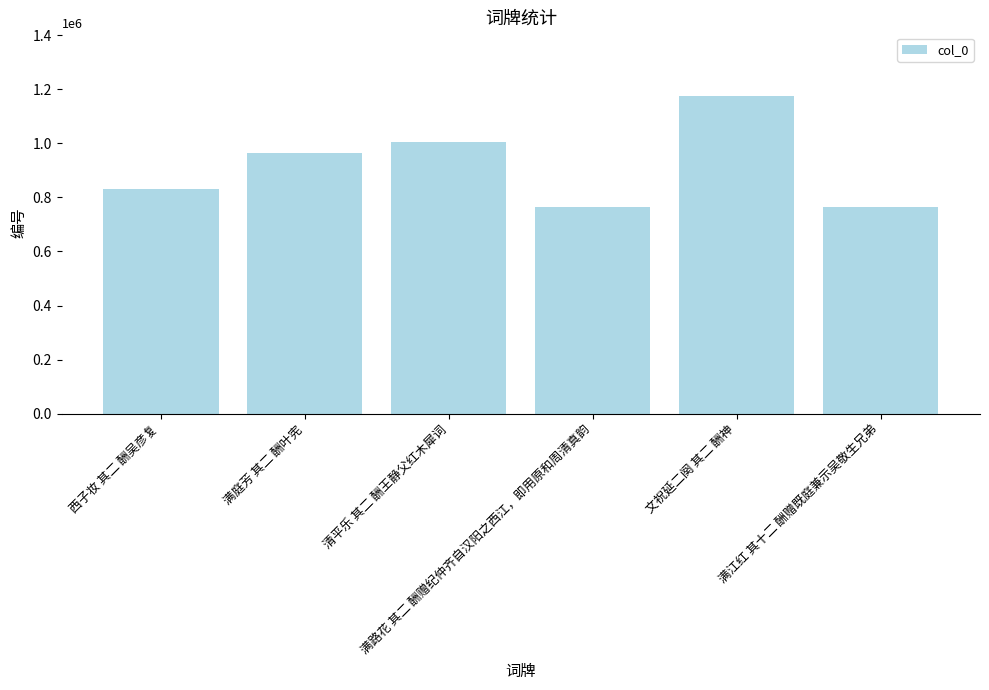

What is the average value?

917660